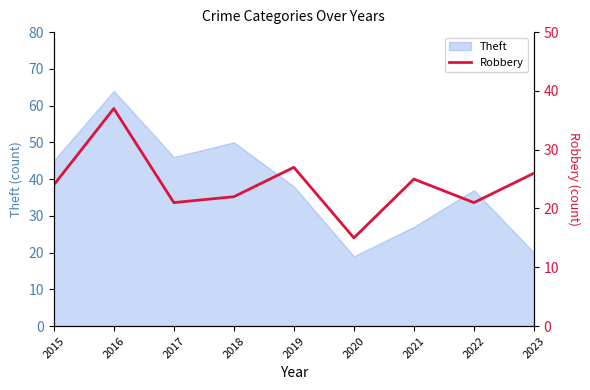

How many lines are shown in the chart?

1